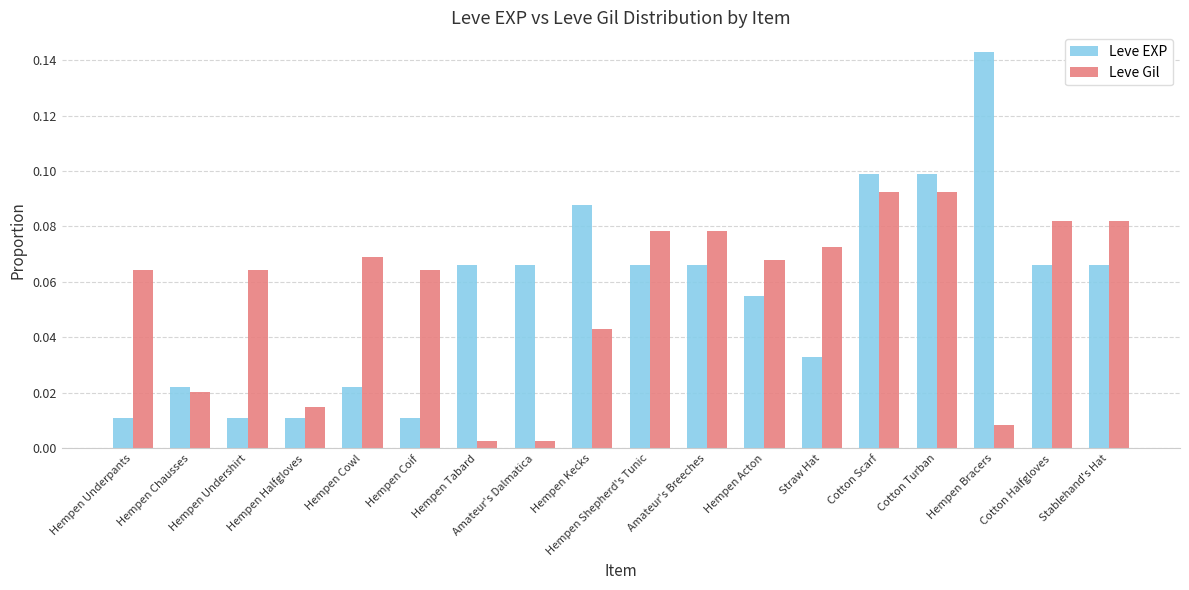

Is the value of Leve Gil at Amateur's Breeches greater than the value of Leve EXP at Hempen Undershirt?

Yes